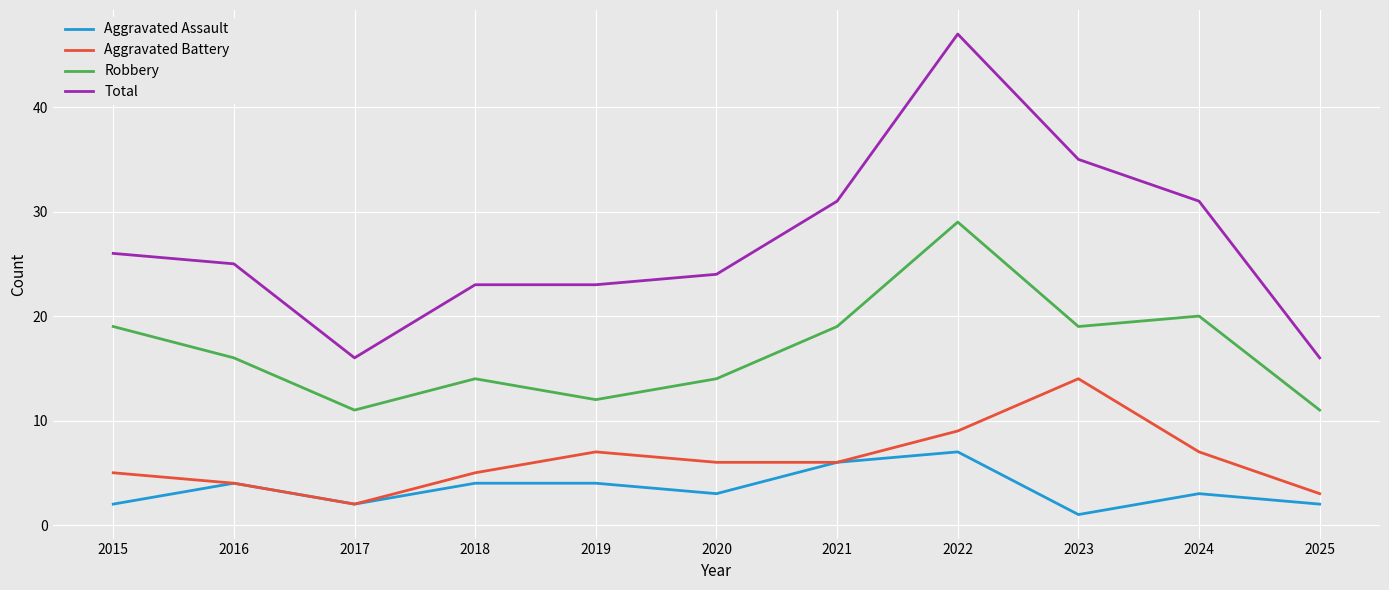

Is it true that Aggravated Battery equals 1 at 2024?

False